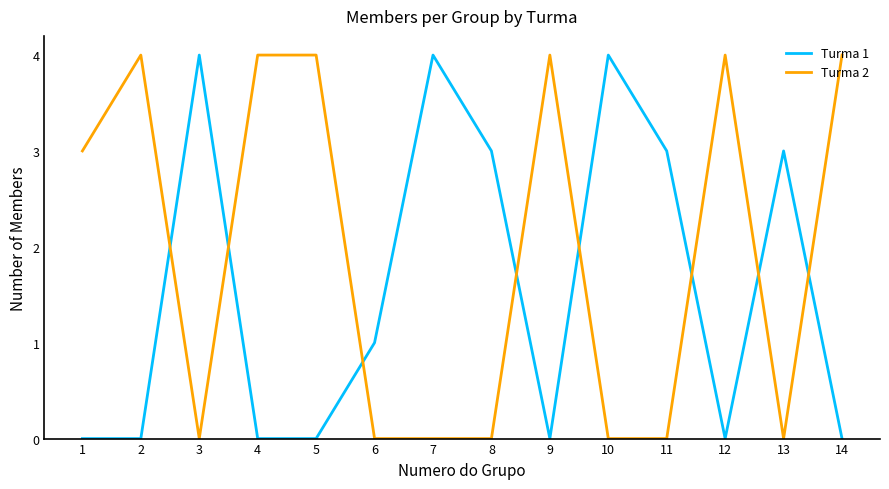

What is the difference between the second highest and second lowest values in the Turma 1 series?

4